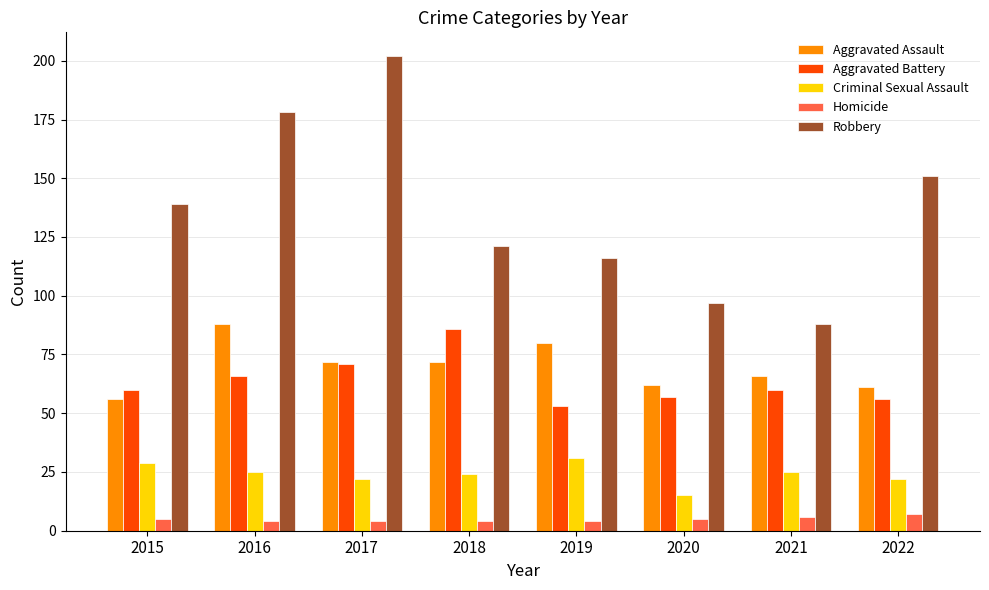

How many data points in Aggravated Assault are less than 72?

4